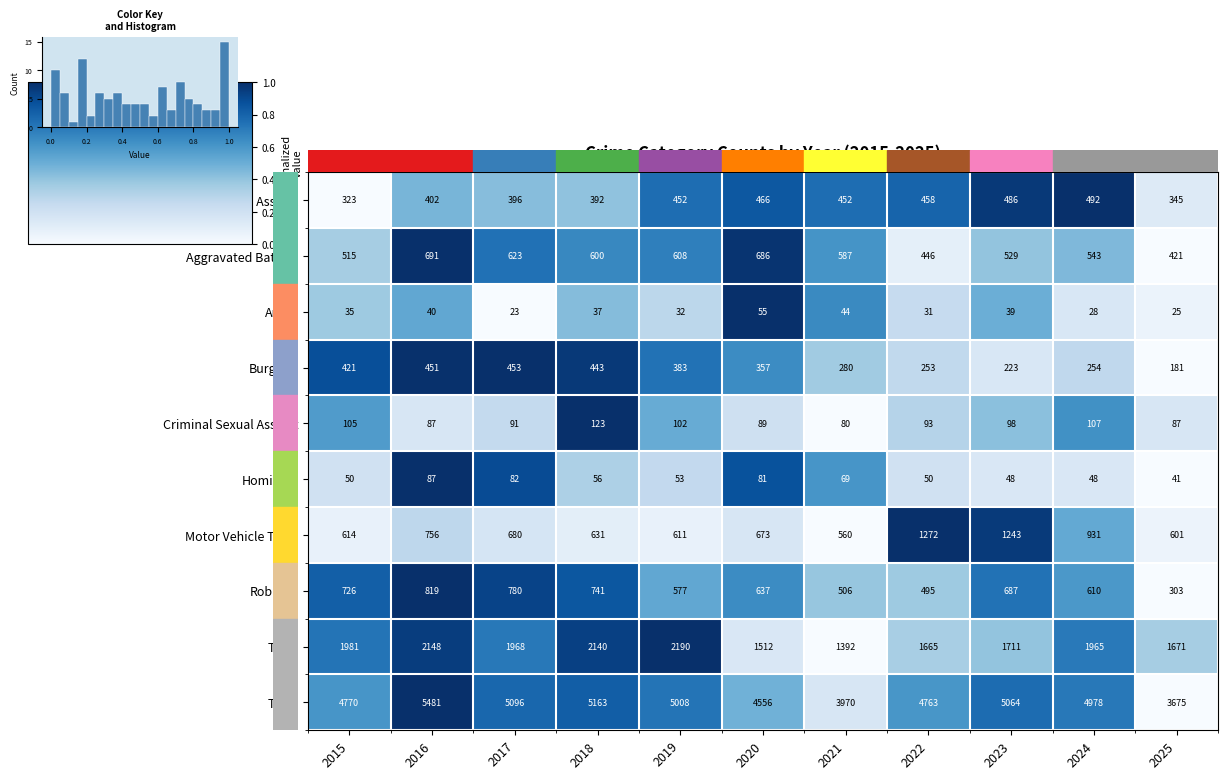

At how many categories does at least one series exceed 0?

11